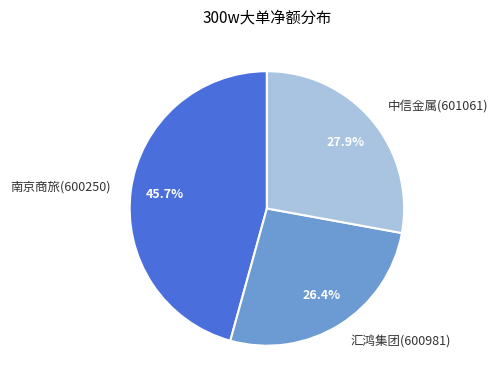

What portion of the pie excludes 中信金属(601061)?

72.1%